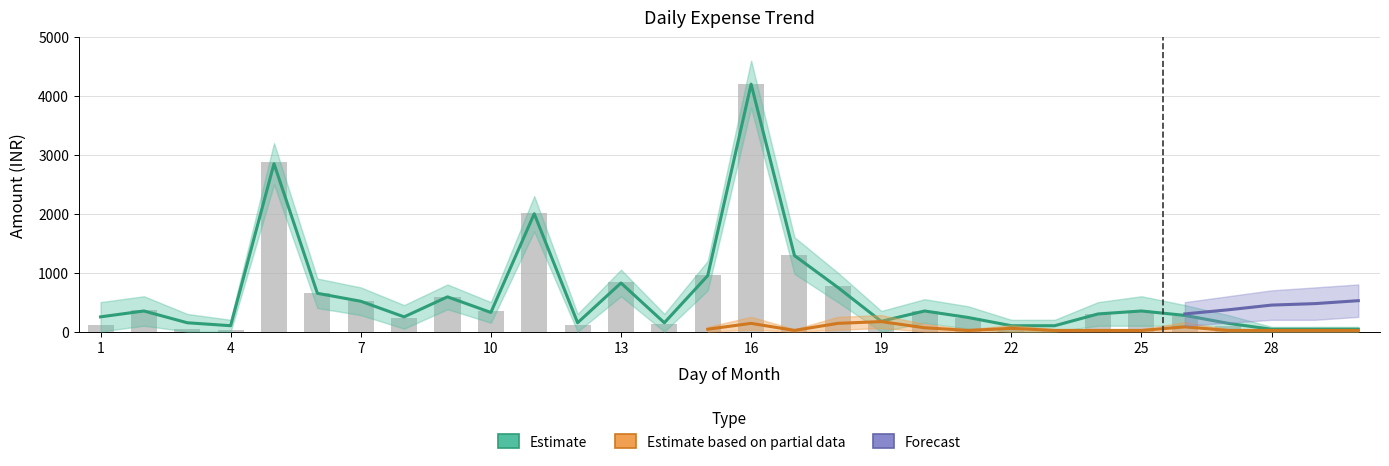

What is the sum of the values at 3 and 7?

561